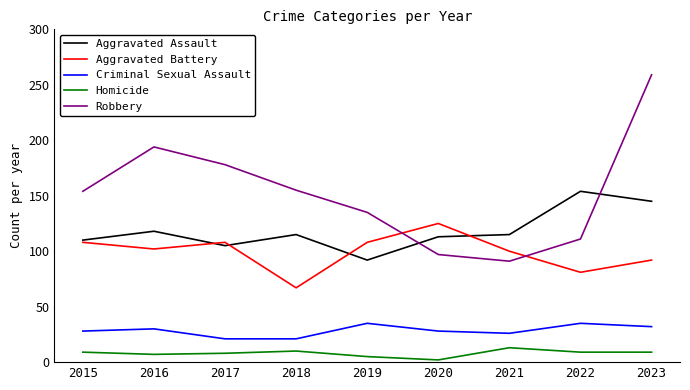

How many lines are shown in the chart?

5